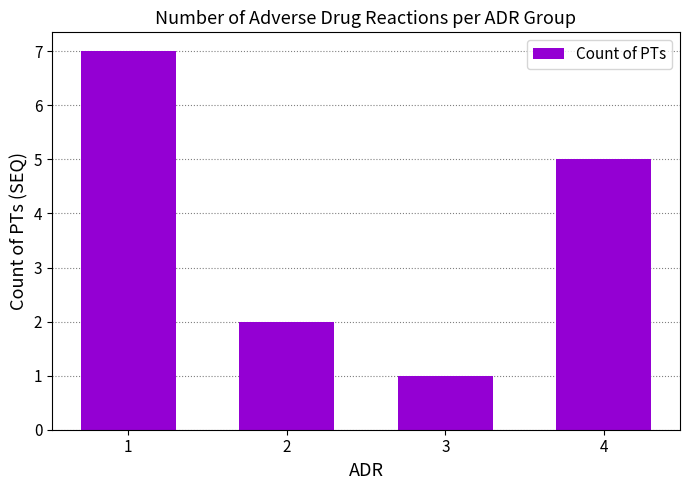

What is the greatest value displayed?

7